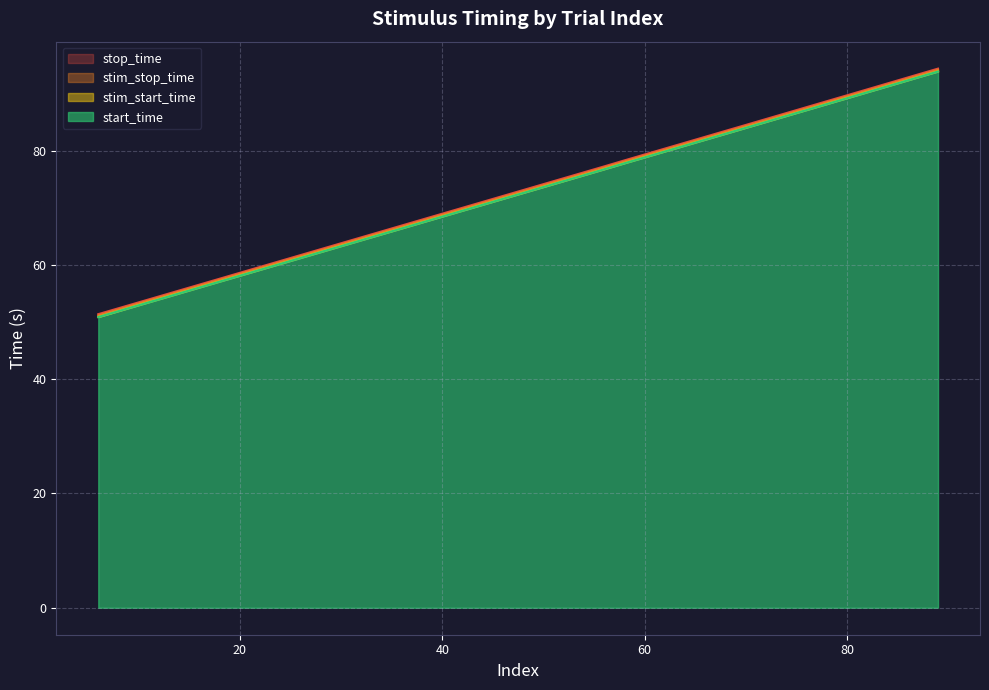

What is the highest value of the stim_start_time series?

94.1